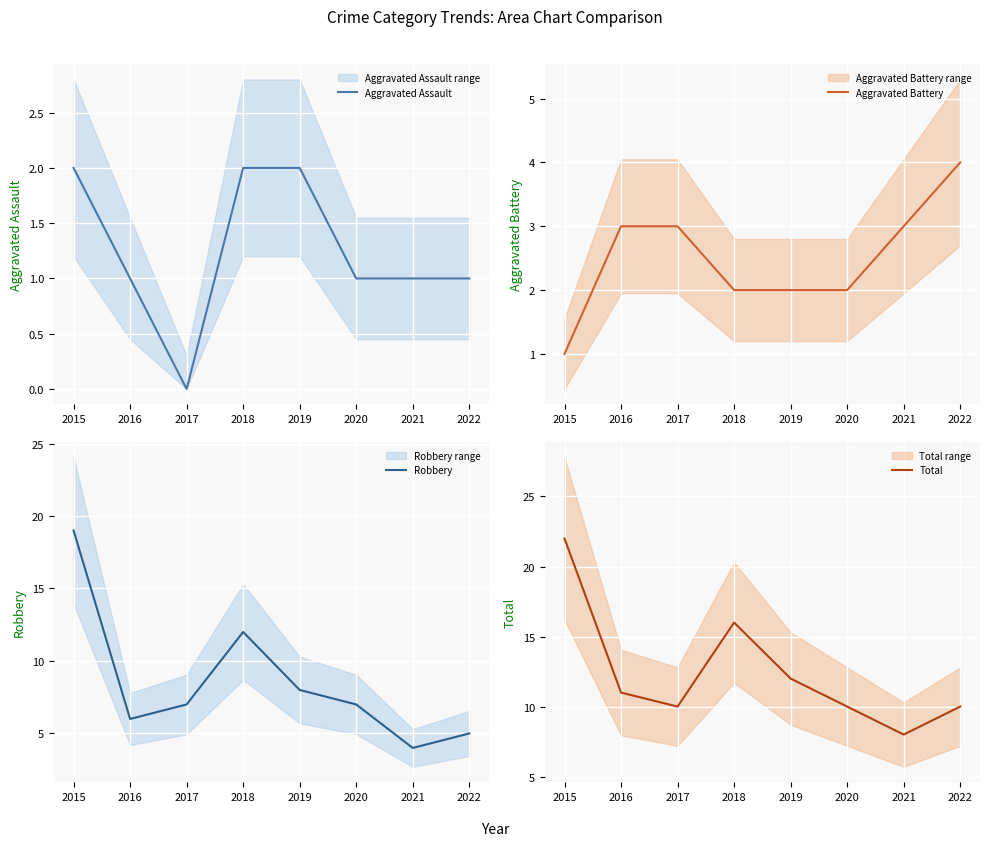

The value of Aggravated Battery at 2018 is 2. True or false?

True